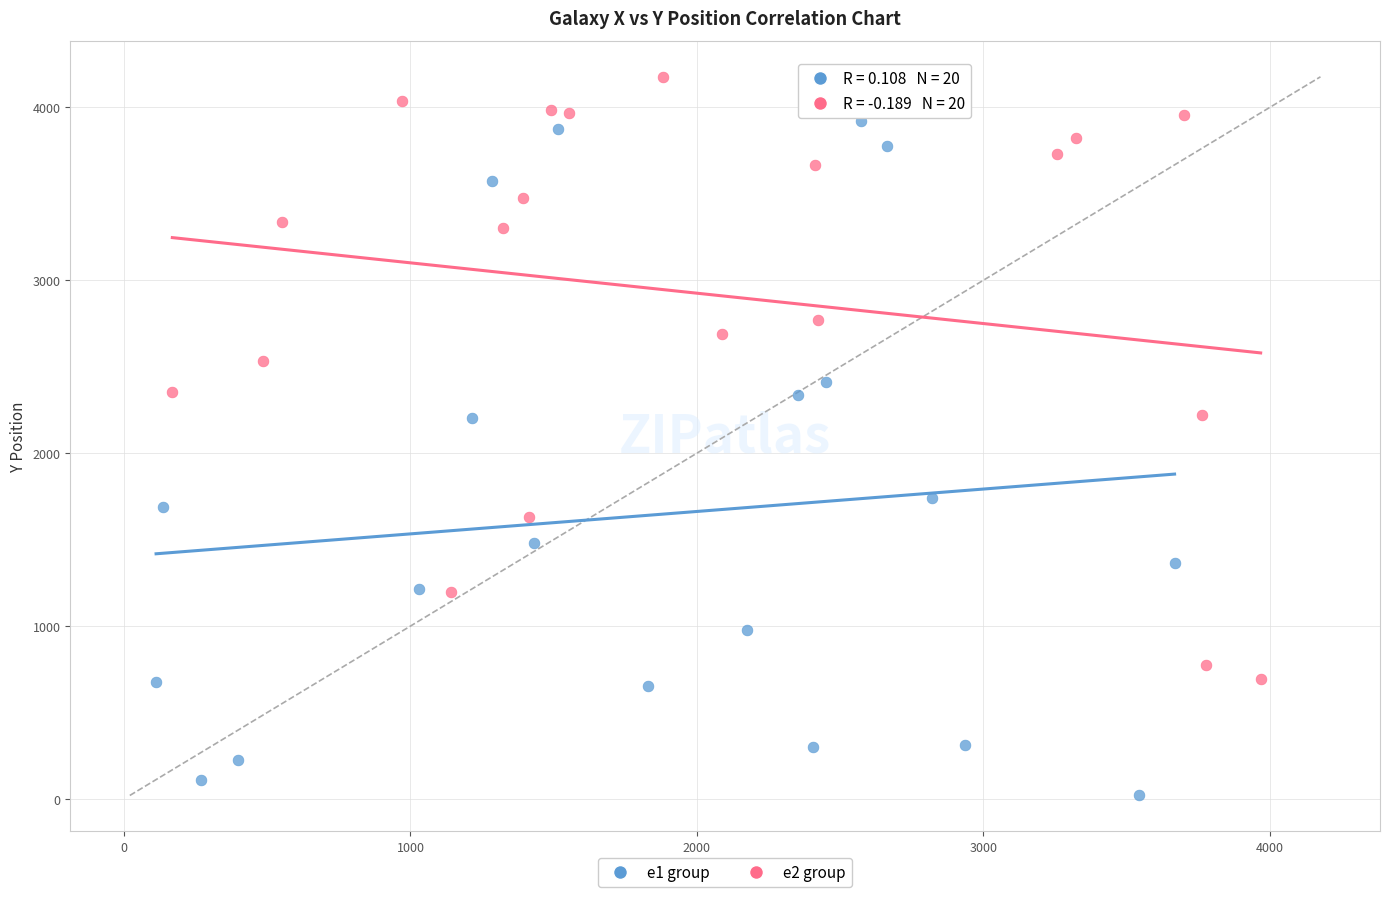

Which series reaches the maximum Y coordinate?

e2 group